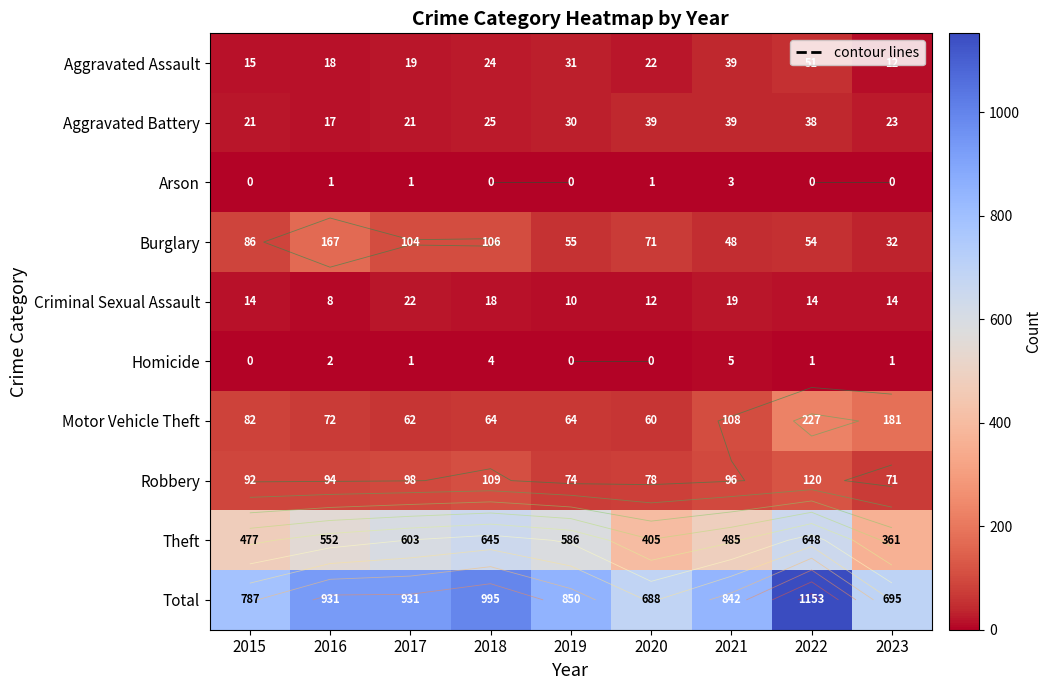

What is the spread (max minus min) of values at 2018?

995